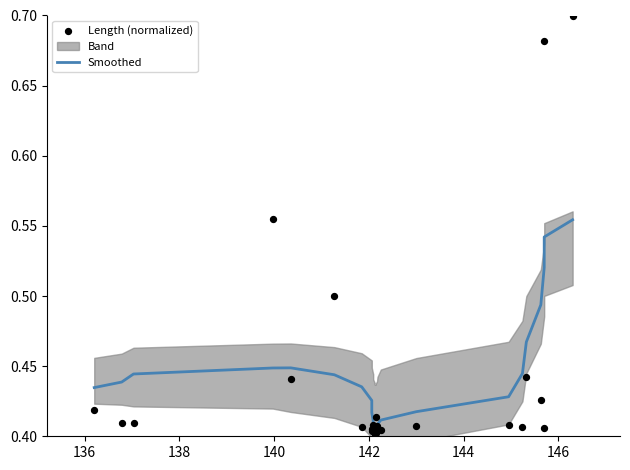

Which series reaches the maximum Y coordinate?

Length (normalized)